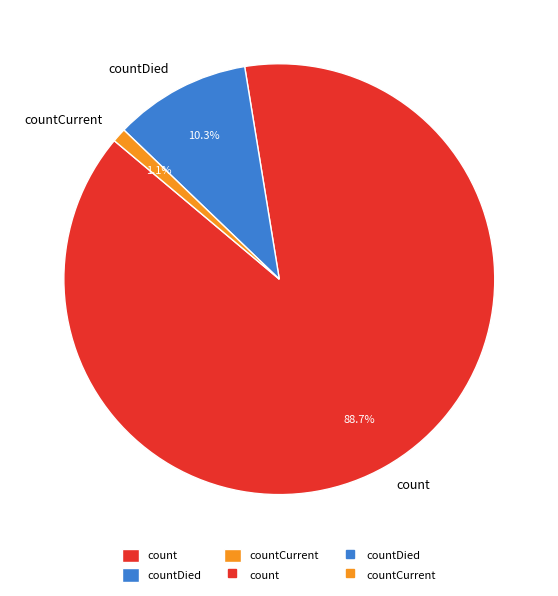

Between count and countCurrent, which is larger?

count